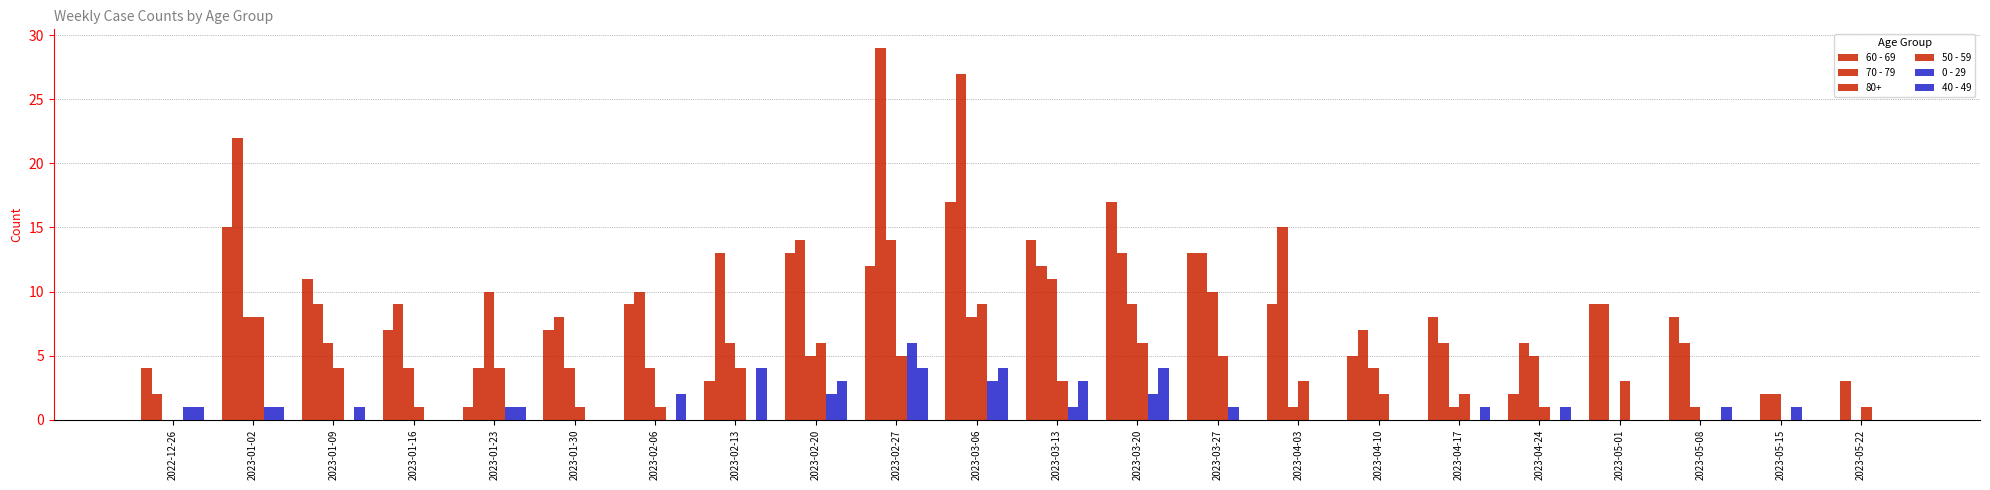

At which category does the chart reach its peak across all series?

2023-02-27